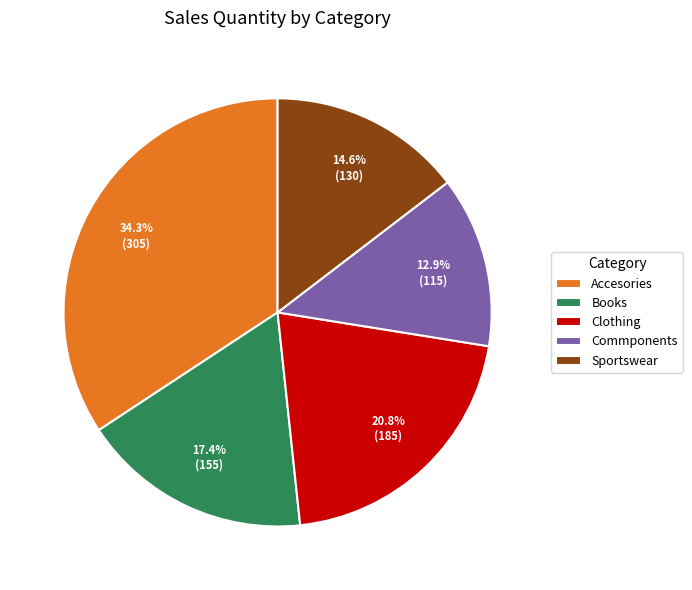

What percentage is the Books slice, to the nearest percent?

17%